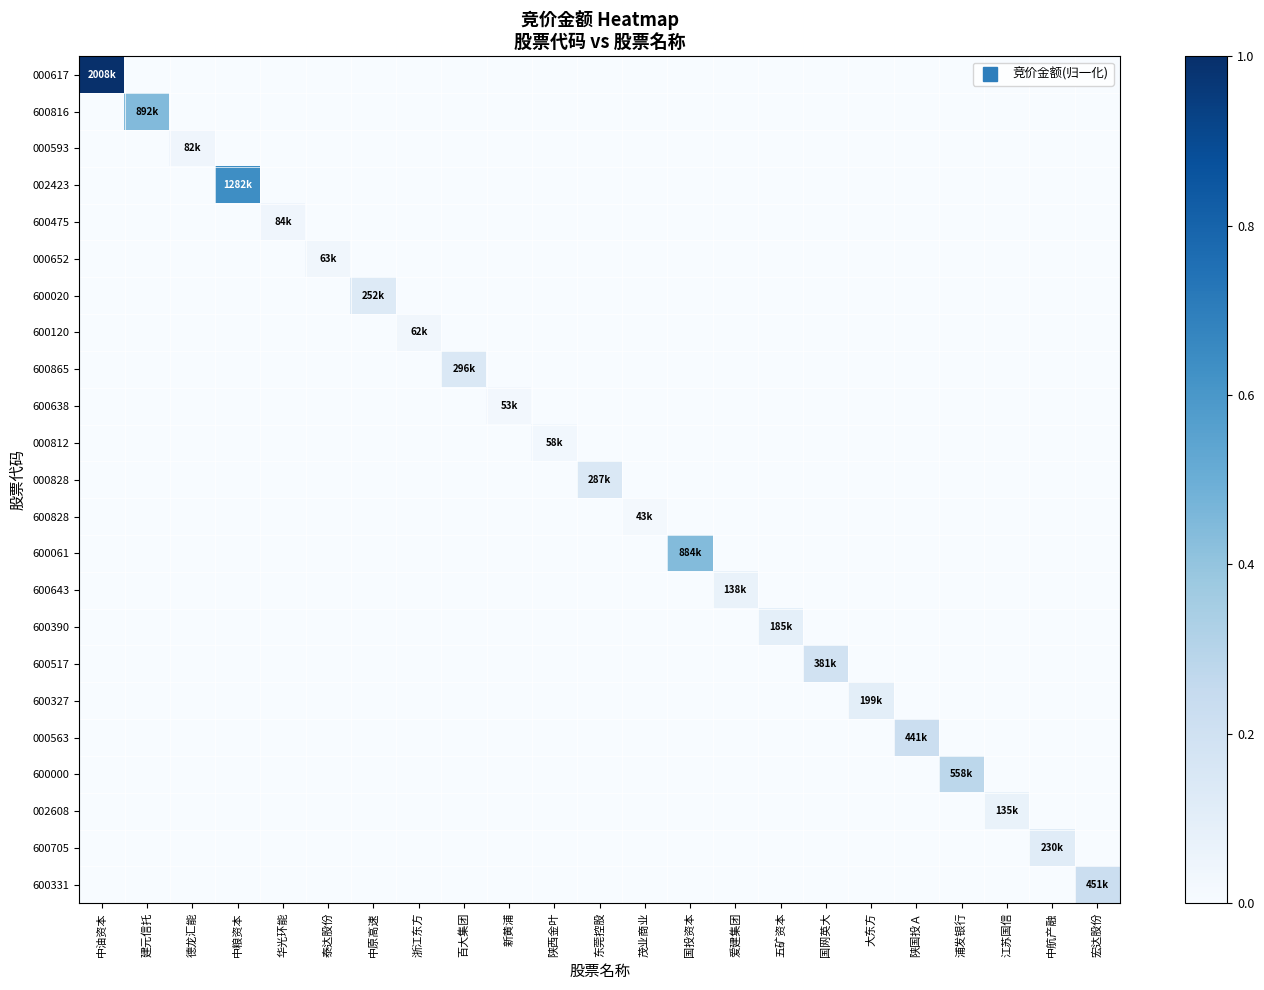

Between 江苏国信 and 泰达股份, which is larger?

江苏国信